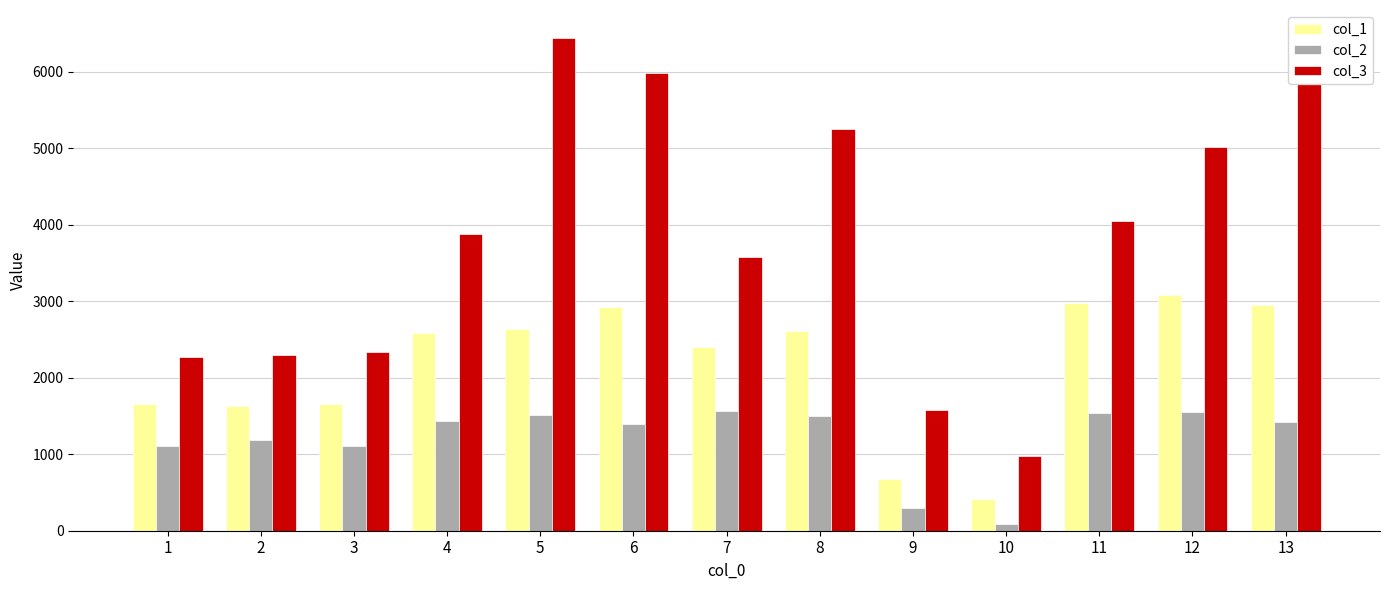

How many values in the col_3 series exceed 3877?

7